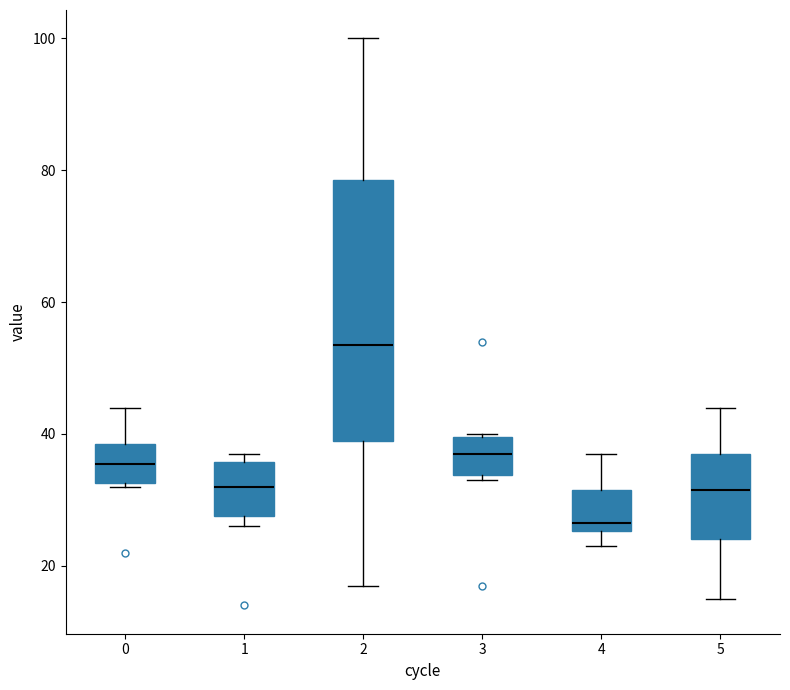

Which box is the tallest, from its lower edge to its upper edge?

2